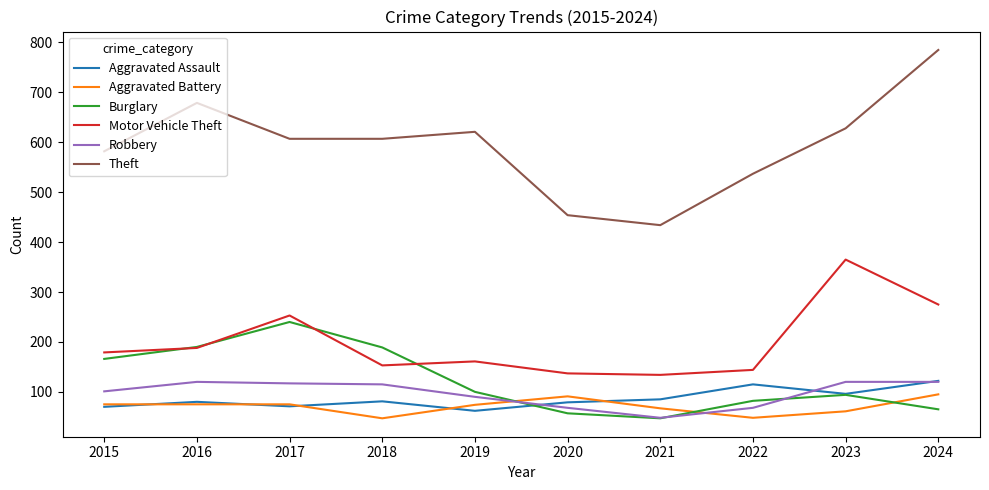

What is the maximum value for Aggravated Battery?

95